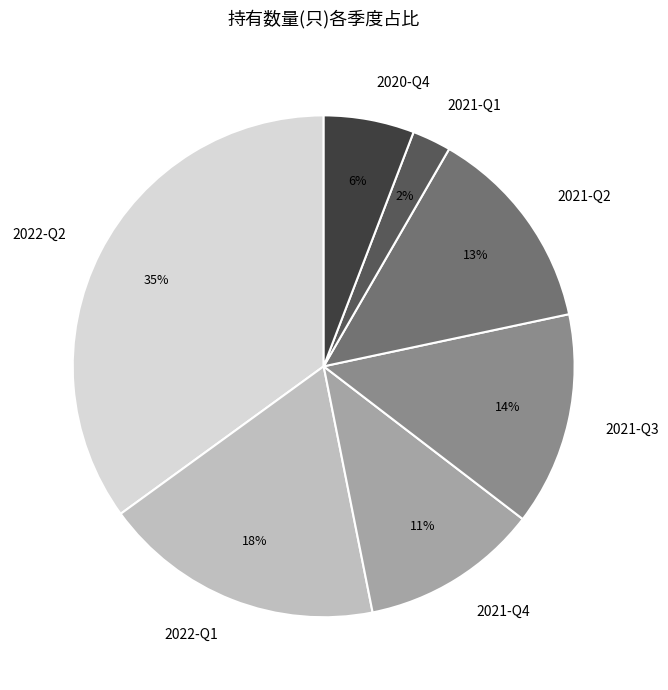

Is the sum of 2021-Q1 and 2022-Q2 greater than half?

No